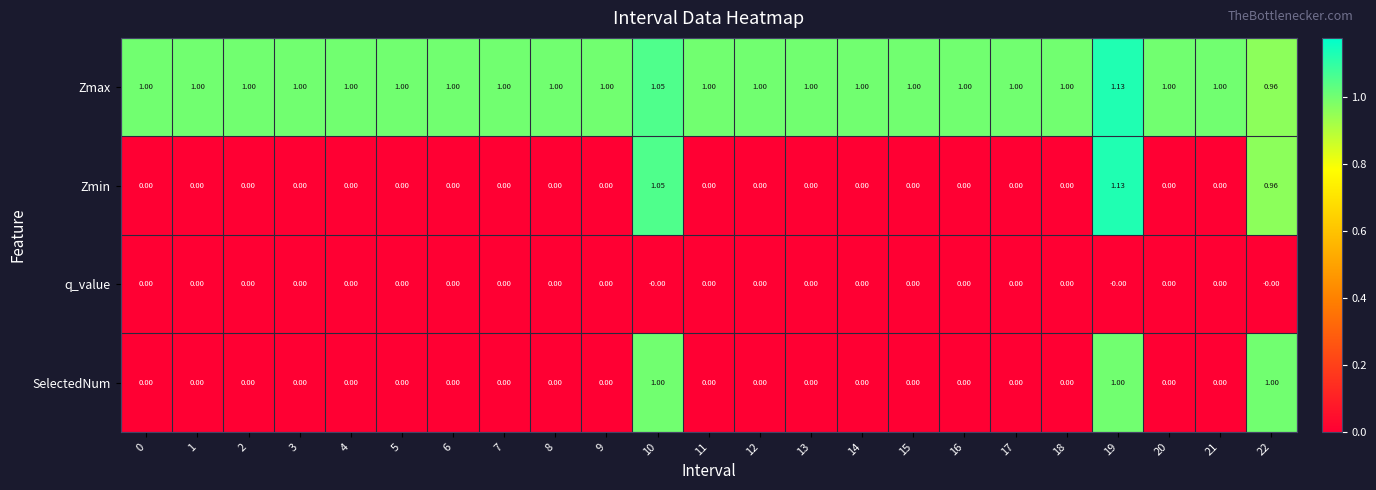

Which series has the widest spread of values?

Zmin